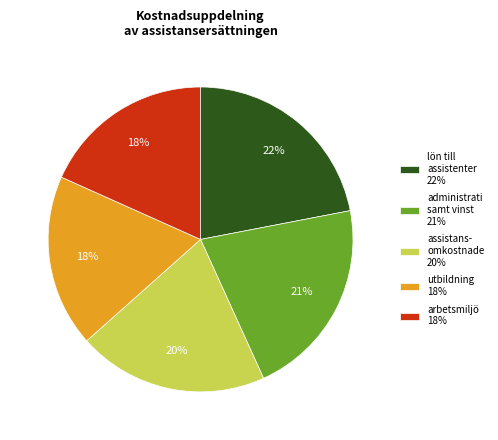

Count the number of slices in the pie.

5